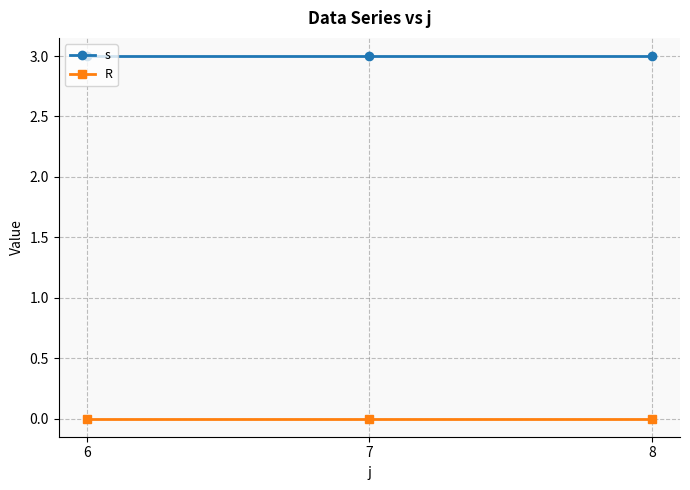

Rank the series by their average value, from lowest to highest.

R, s